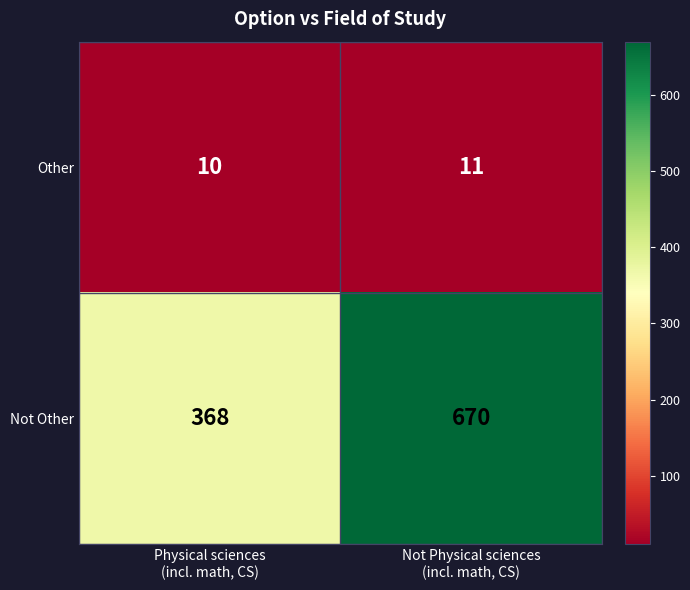

Reading left to right, extract all data points from this chart.

Other: 10	11
Not Other: 368	670